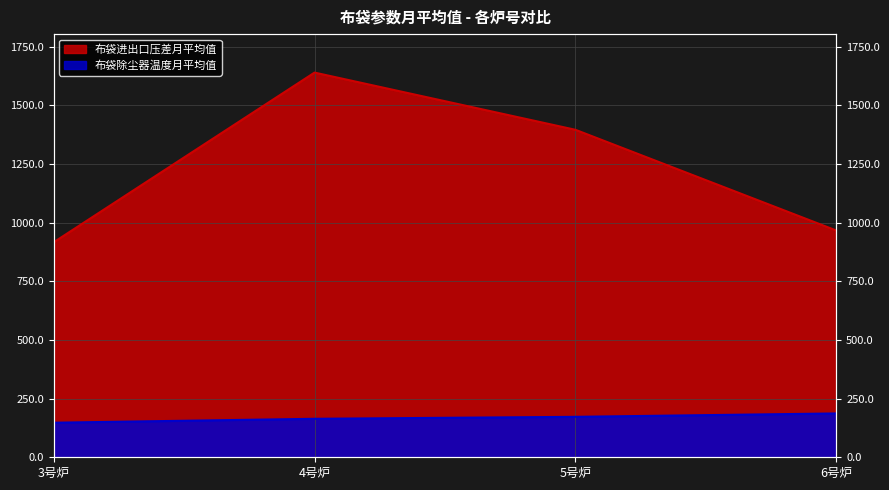

What is the label of the 3rd point from the right?

4号炉